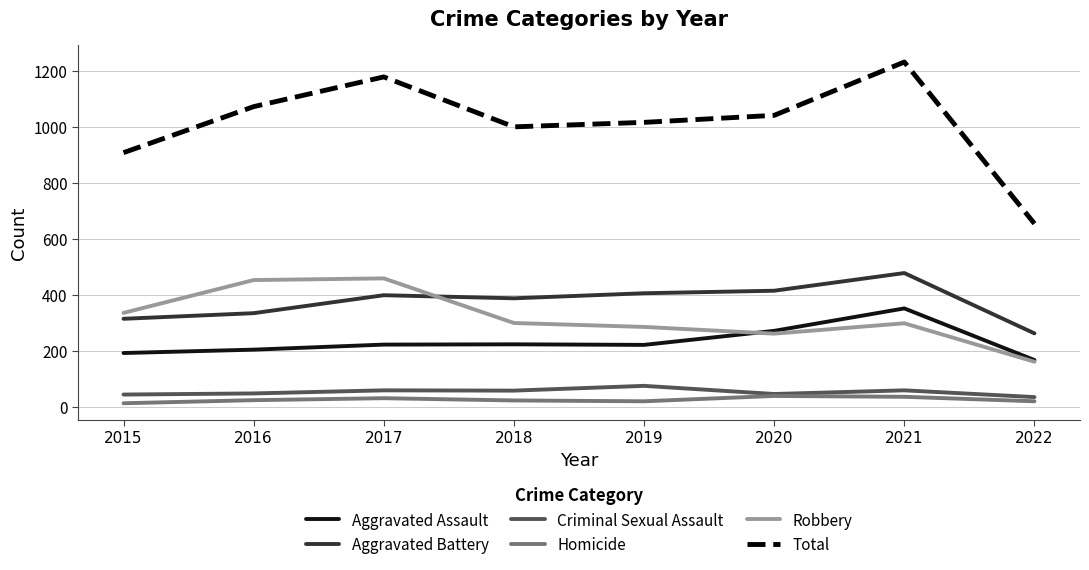

What is the difference between the highest and lowest values at 2022?

633